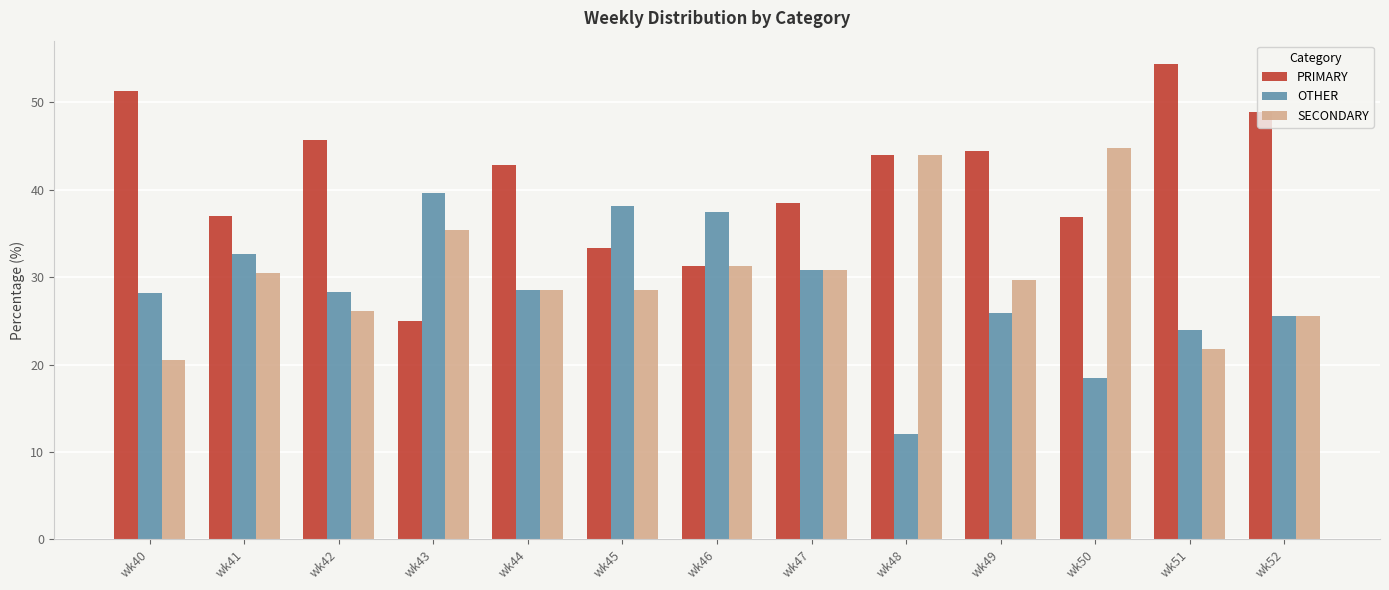

Count the number of data series in this chart.

3